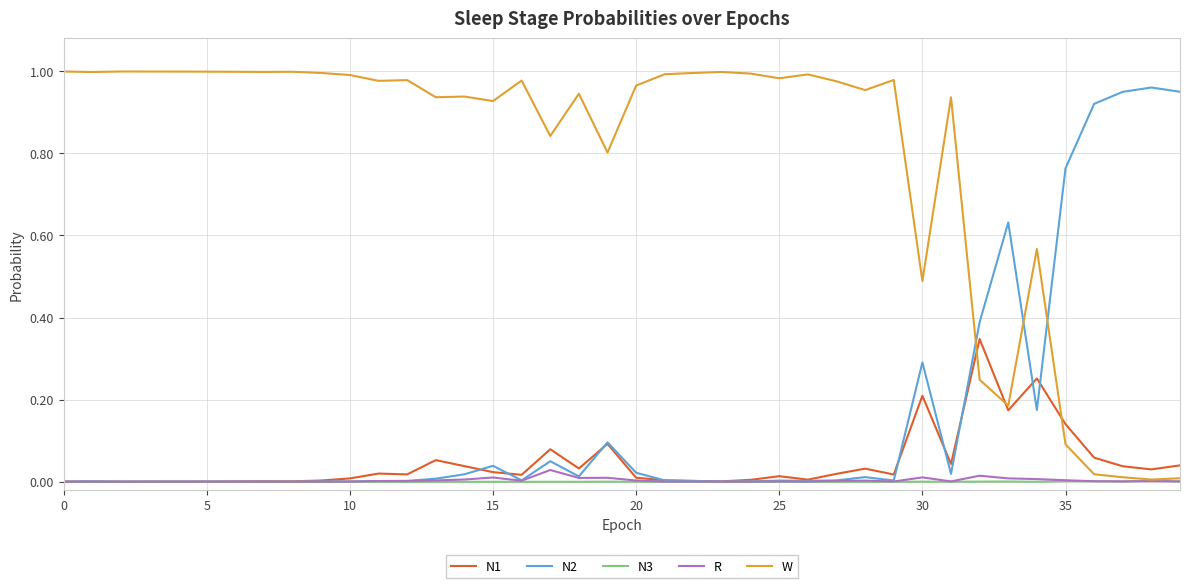

Which series has the largest range (max minus min)?

W